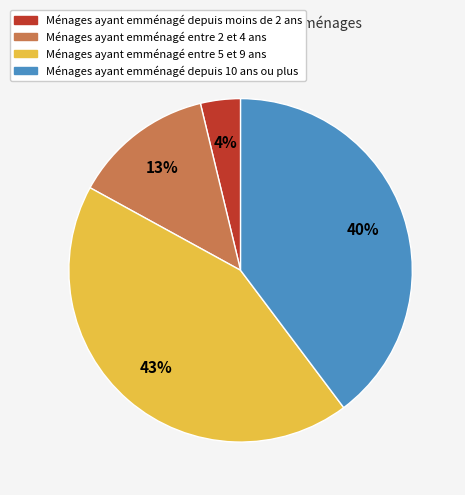

Is there any slice that represents more than half of the pie?

No